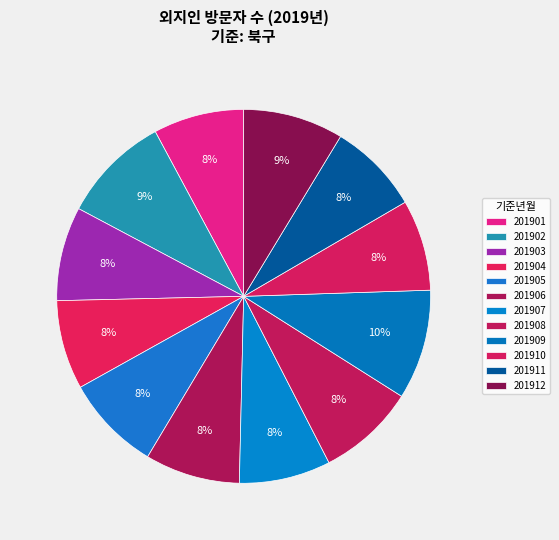

To the nearest percent, what is the difference between the largest and smallest slice percentages?

2%